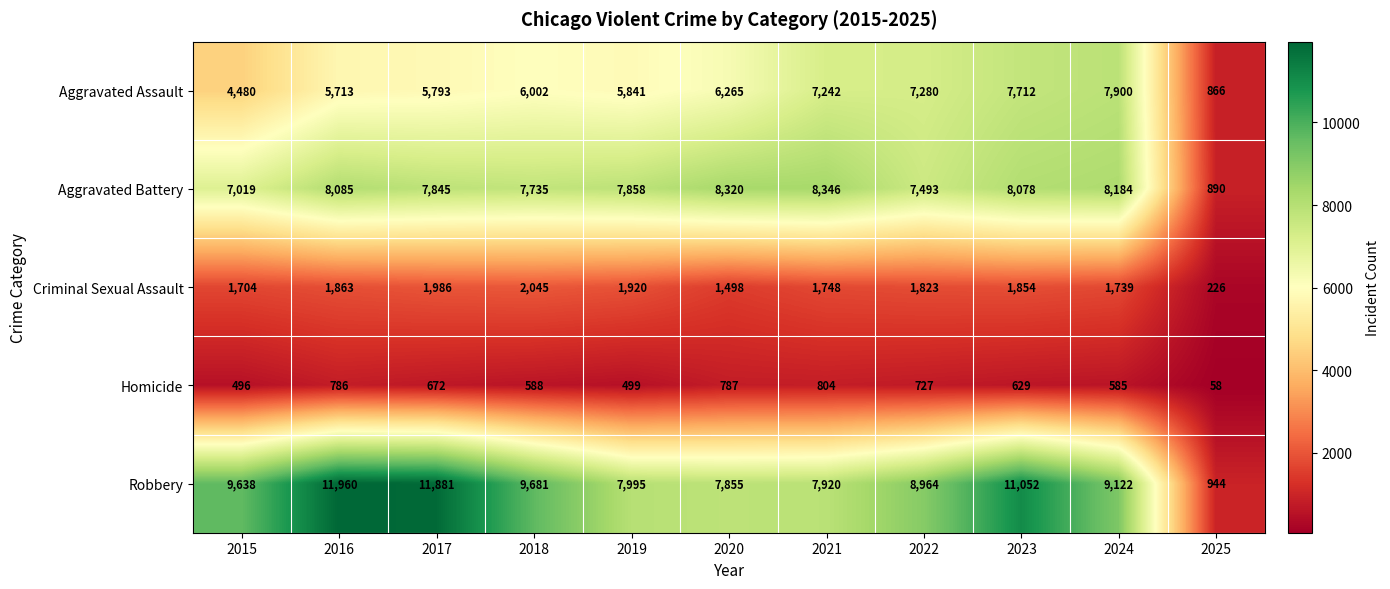

What is the spread (max minus min) of values at 2019?

7496